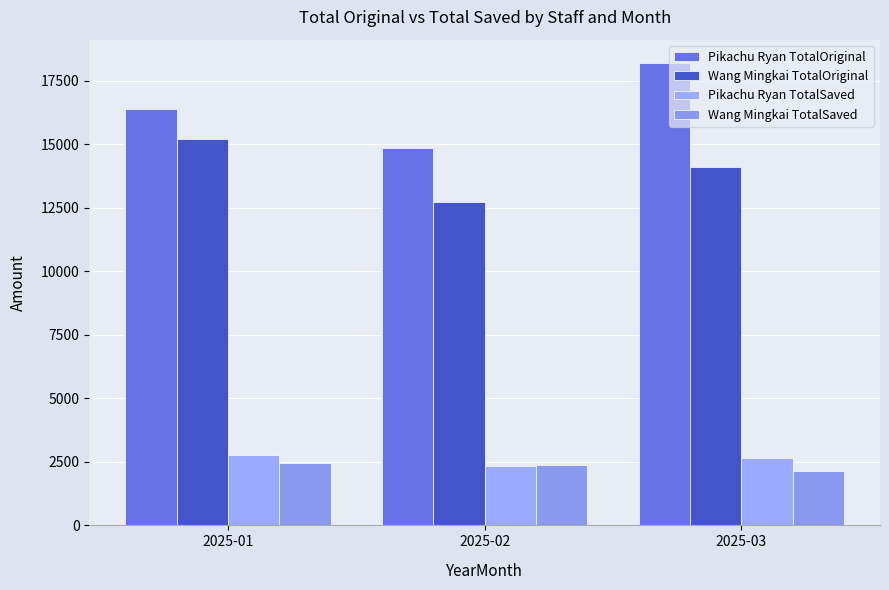

Count the number of data series in this chart.

4